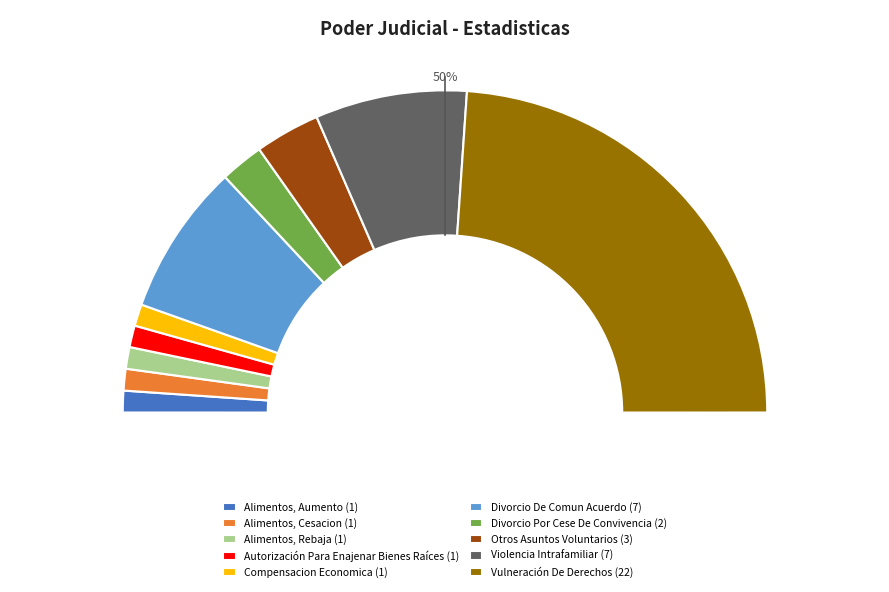

True or false: Divorcio Por Cese De Convivencia accounts for 4% of the total.

True